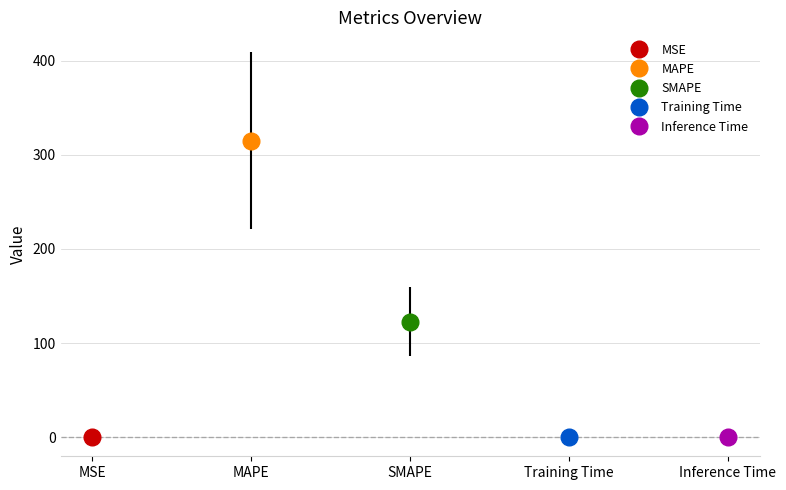

Are the bars horizontal?

No